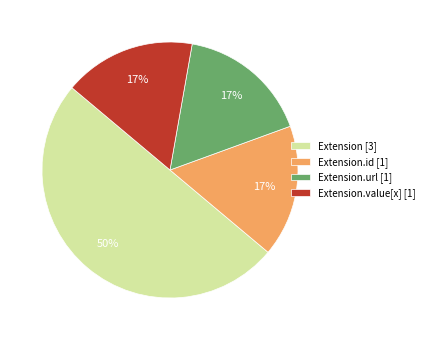

What is the majority slice?

Extension [3]